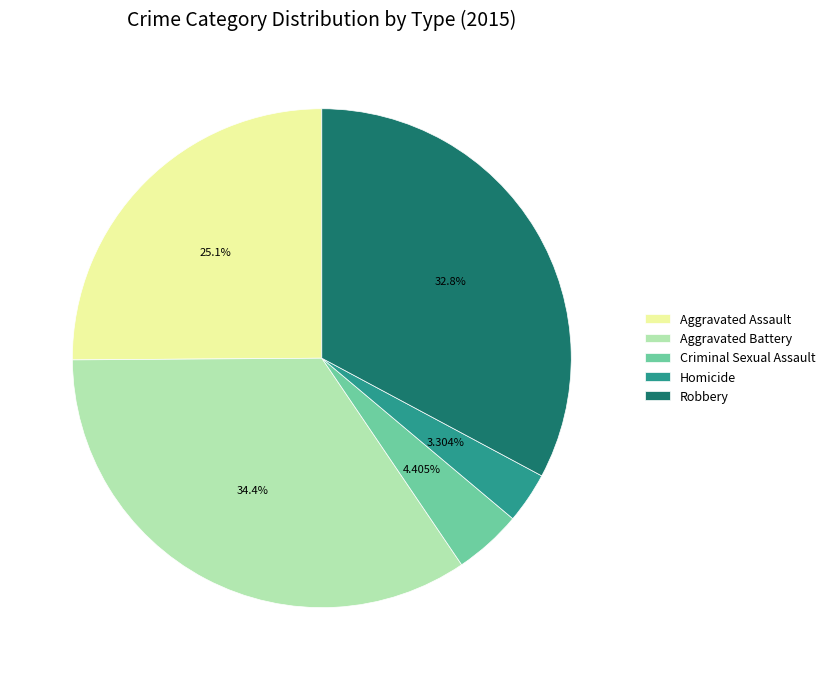

Is it true that Homicide is 3% of the pie?

True